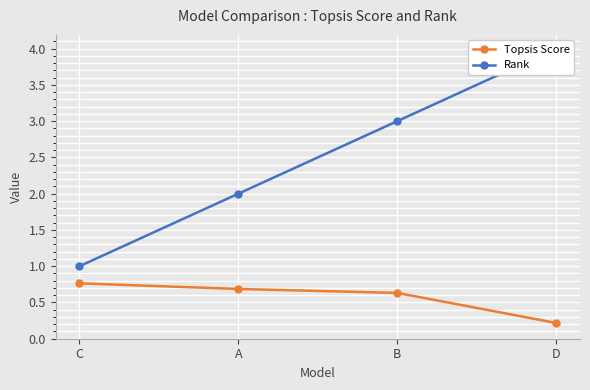

True or false: Rank and Topsis Score intersect in this chart.

False